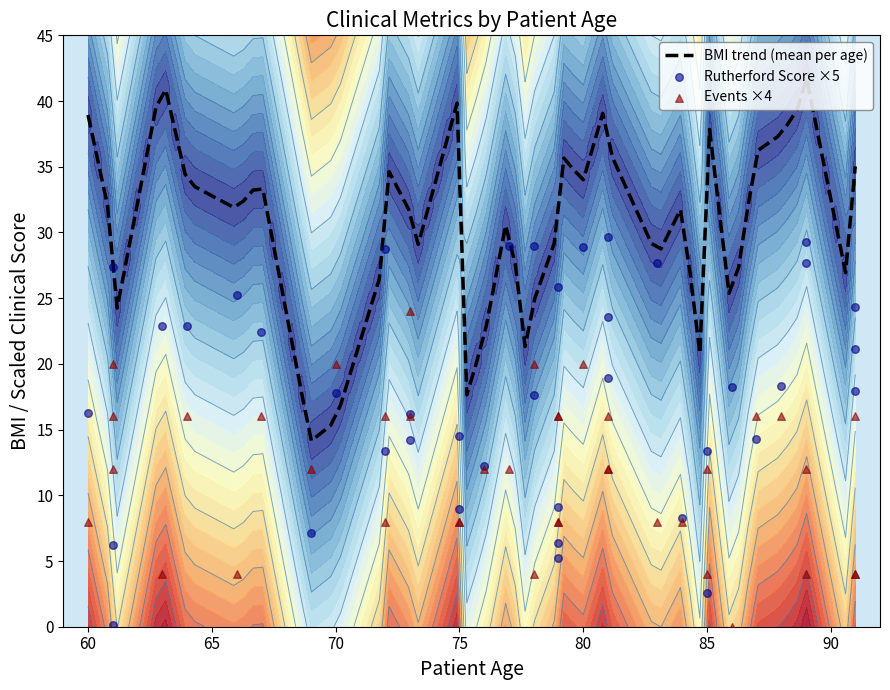

Which series reaches the maximum Y coordinate?

BMI